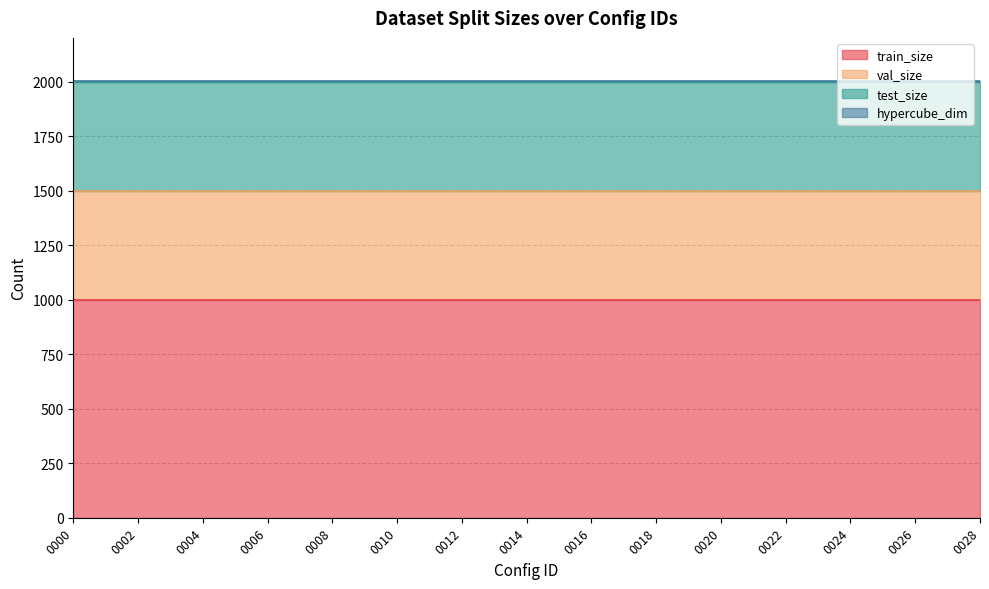

True or false: val_size has a value of 500 at 0004.

True